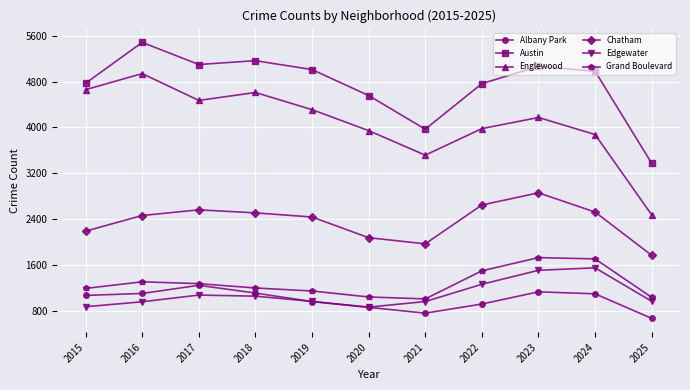

At how many categories does at least one series exceed 1819?

11